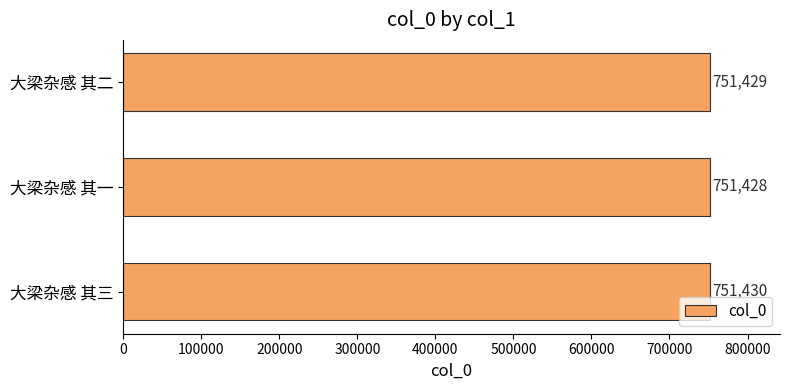

Which label corresponds to the smallest value in the chart?

大梁杂感 其一